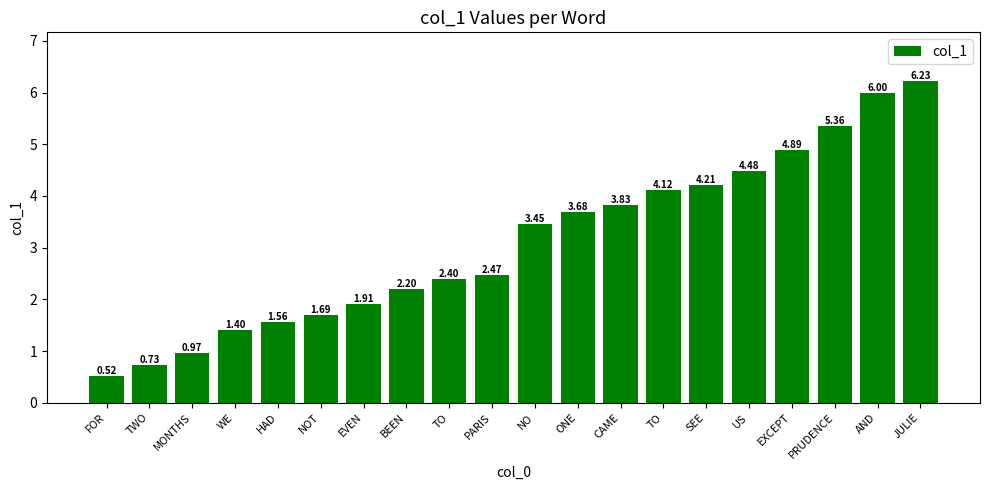

What is the difference between the maximum and minimum values?

5.7